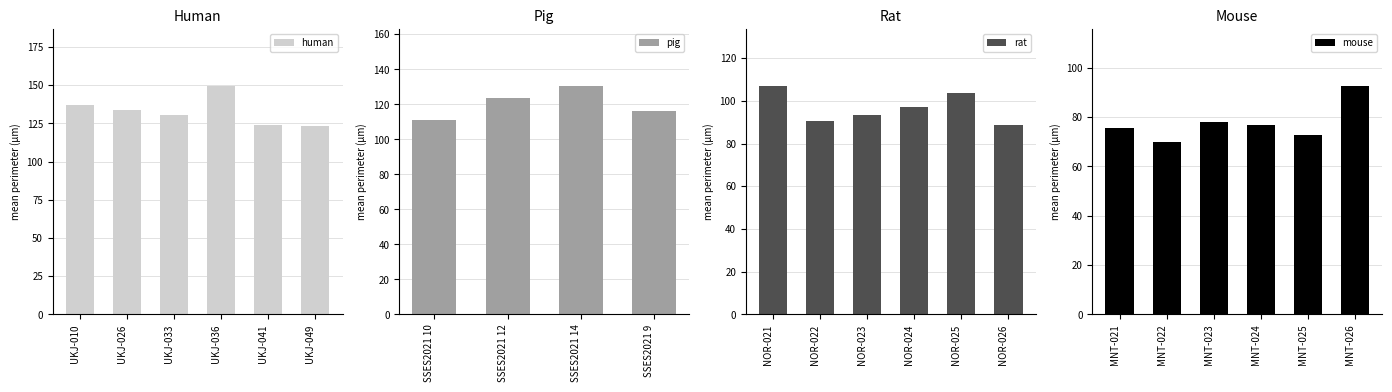

The human series shows 123.8 at UKJ-041. True or false?

True